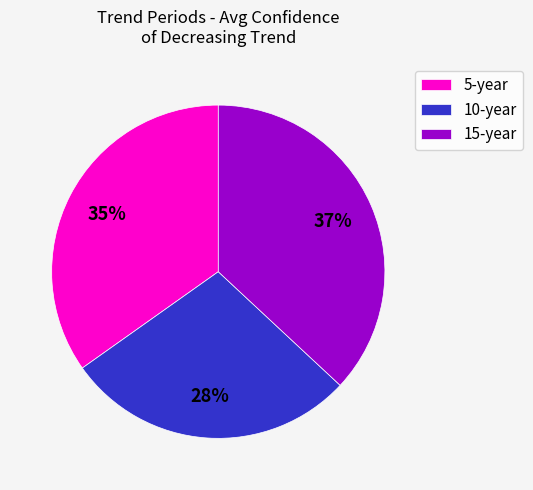

How many slices are in this pie chart?

3